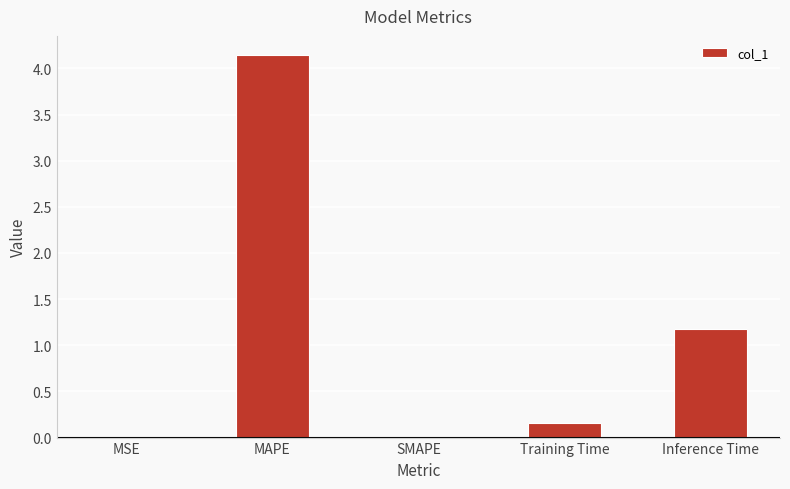

What is the sum of all values?

5.5